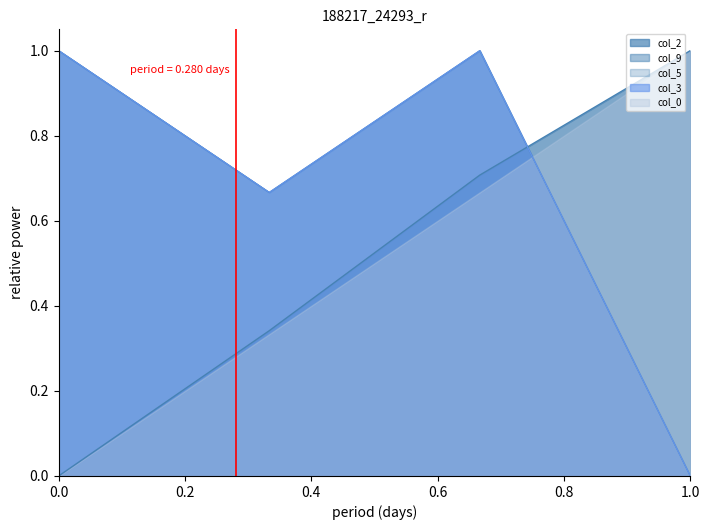

What is the sum of the col_2 values at 1.0 and 0.0?

1.0